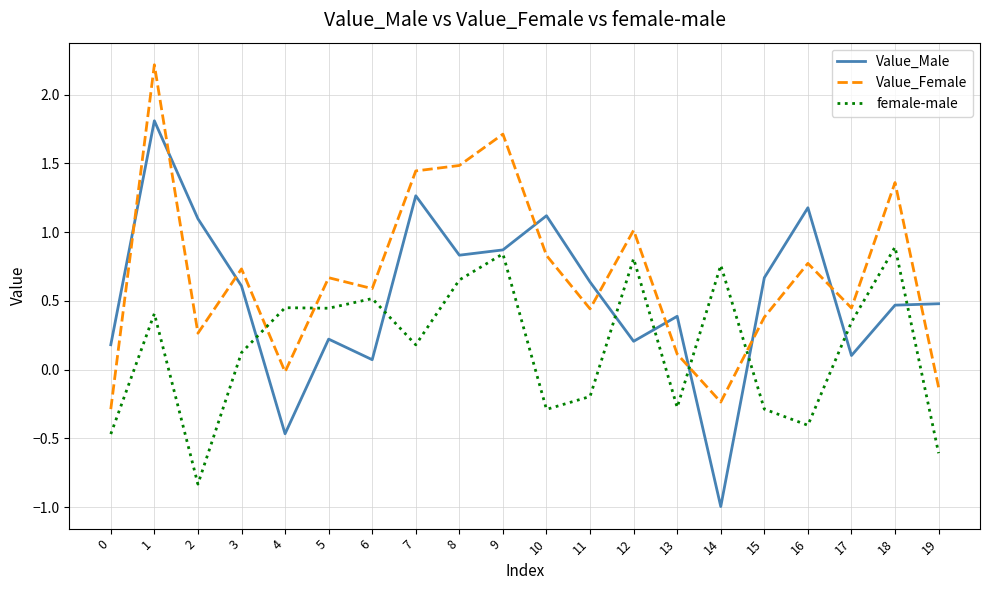

Is this an area chart (filled region under the line)?

No